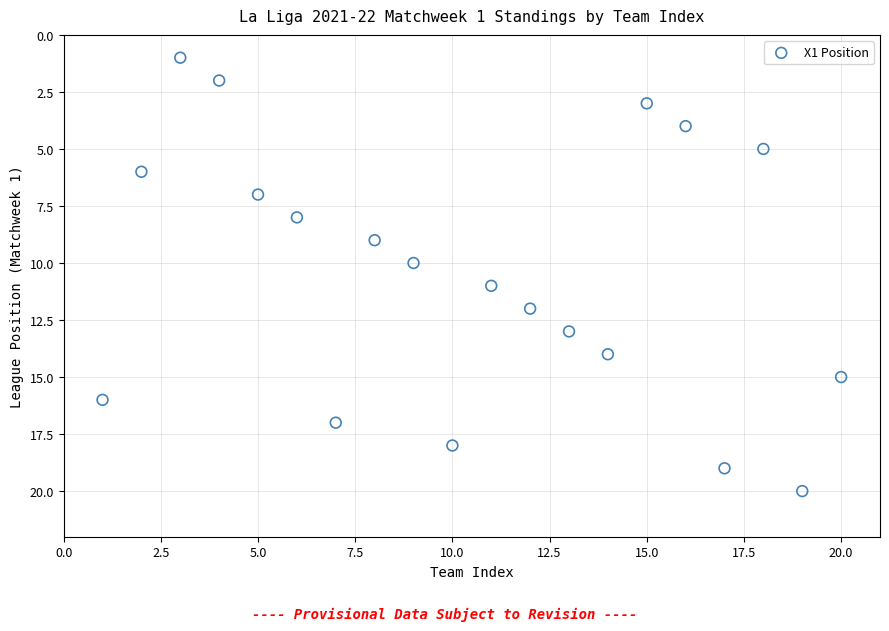

What is the range of X values (max minus min)?

19